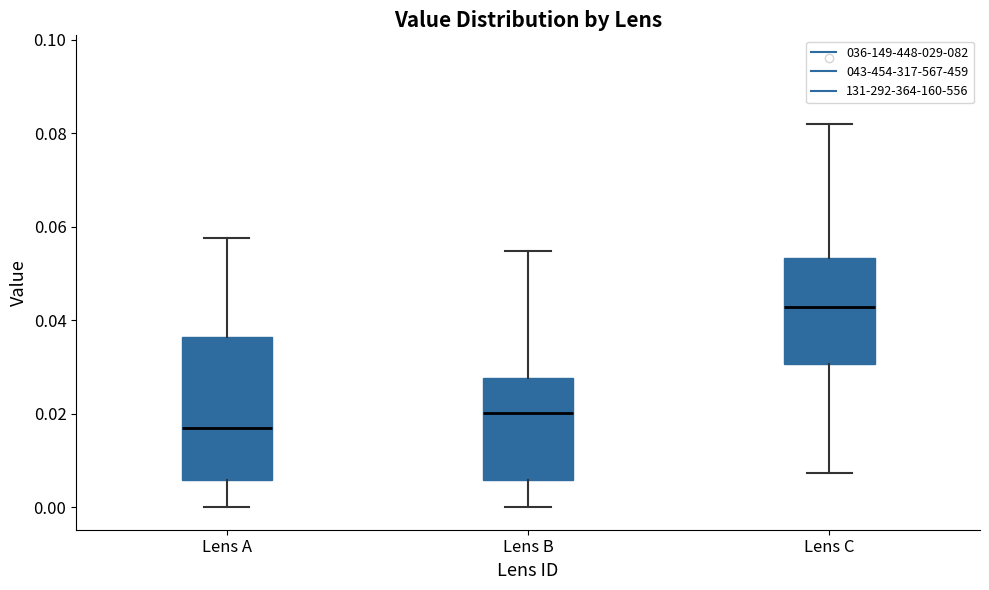

Which box's median line is the lowest?

Lens A